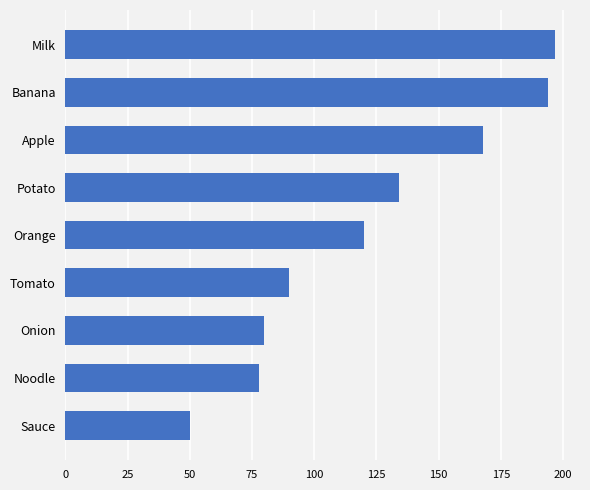

What is the approximate value at Potato?

134